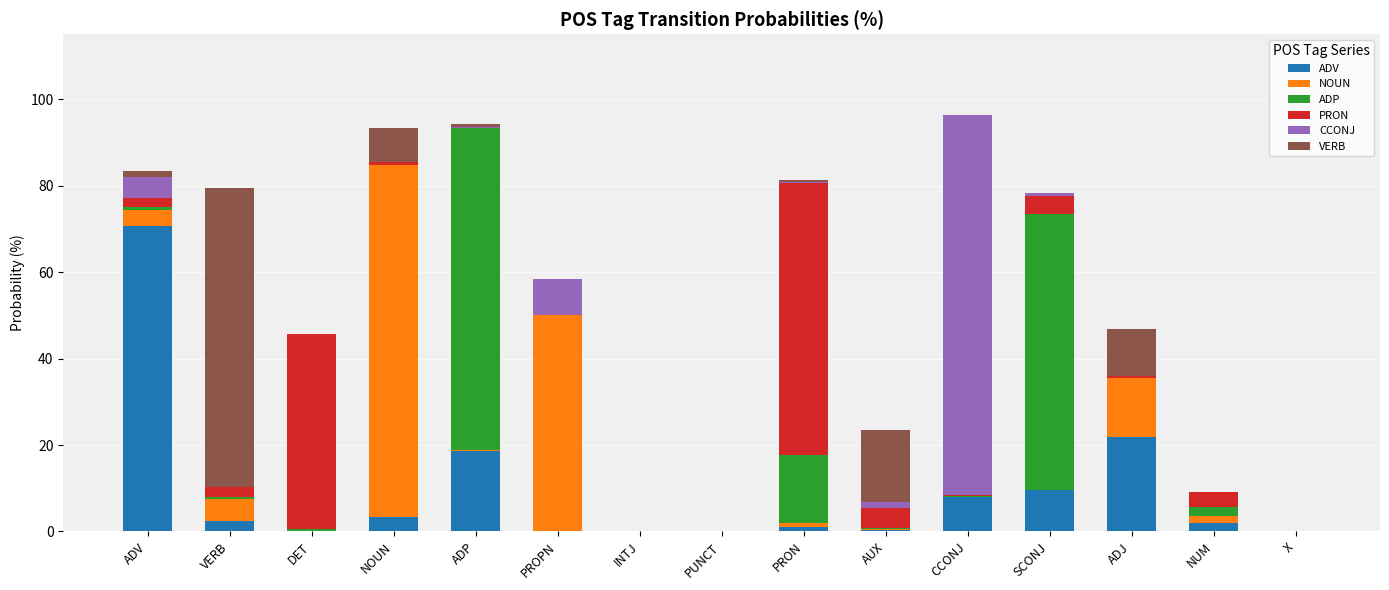

At which label does ADV reach its peak?

ADV